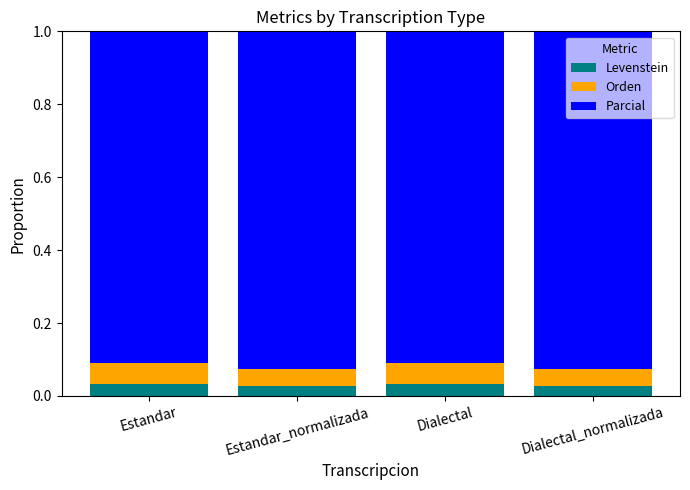

What is the total value across all series at Estandar?

1.0